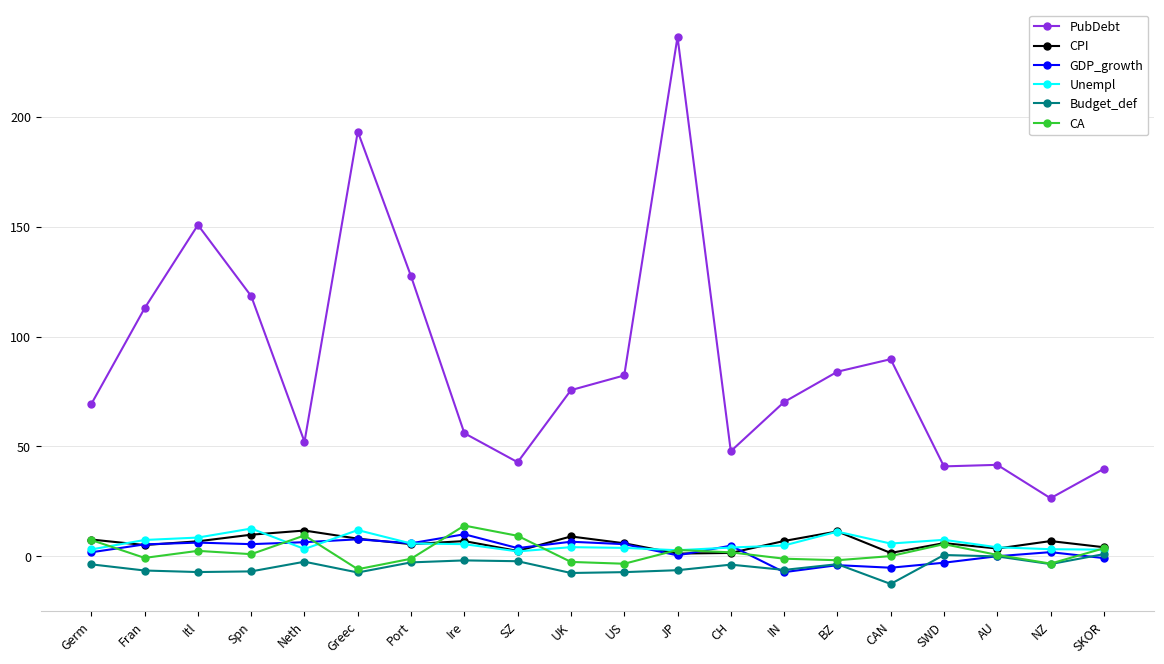

How many data points in PubDebt are above 75?

10